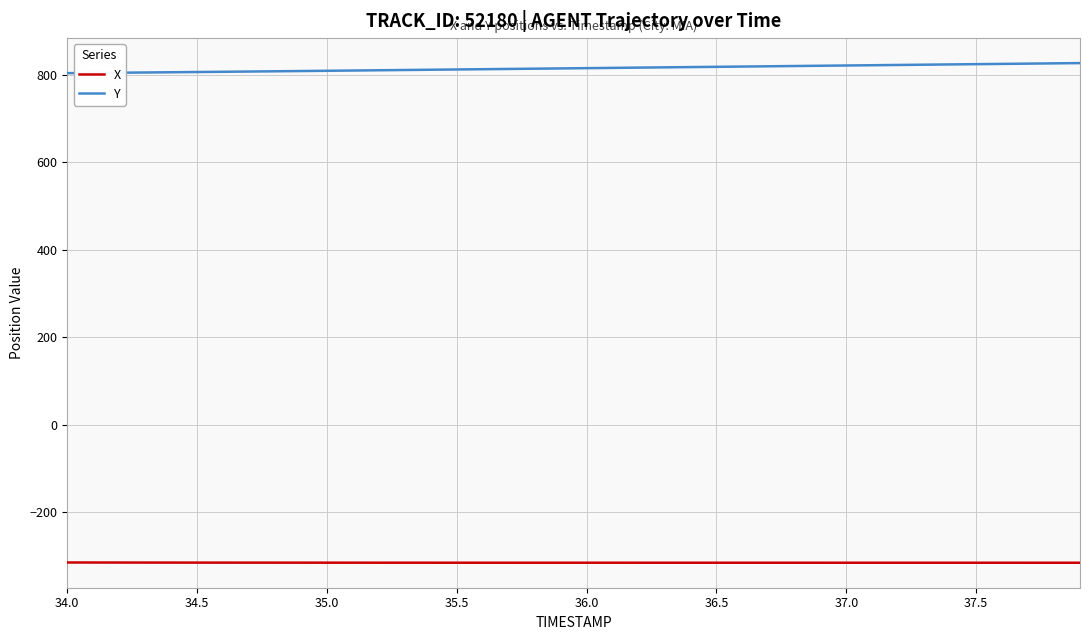

Rank the series by their maximum value, from highest to lowest.

Y, X